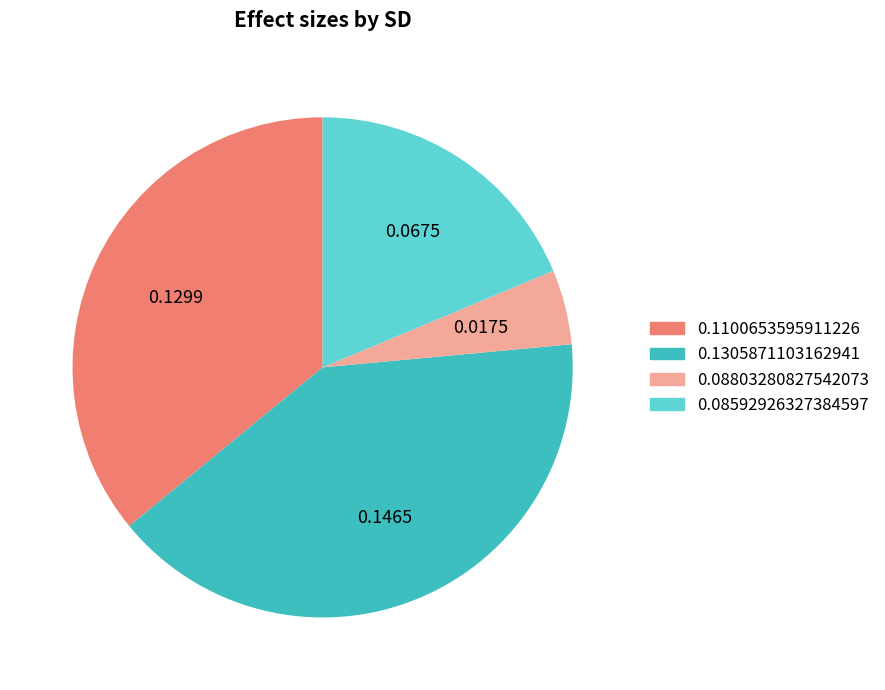

How many slices are in this pie chart?

4